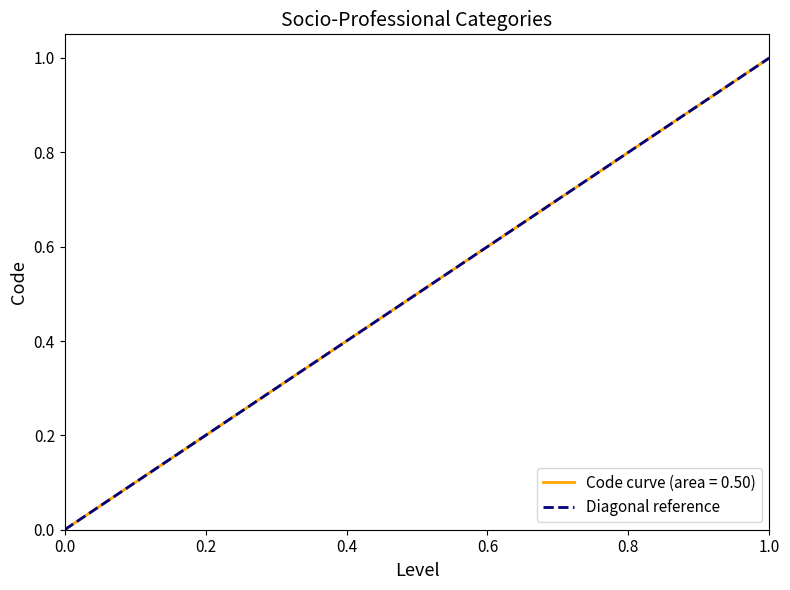

Count the number of categories in the chart.

2